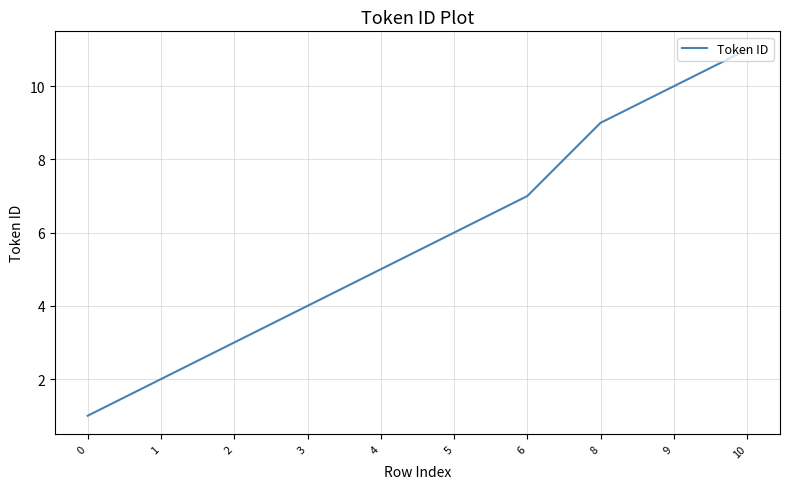

What is the change in value from 5 to 9?

+4